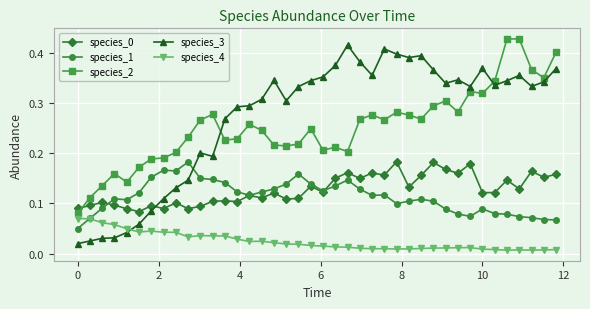

True or false: species_2 and species_1 cross at least once.

False